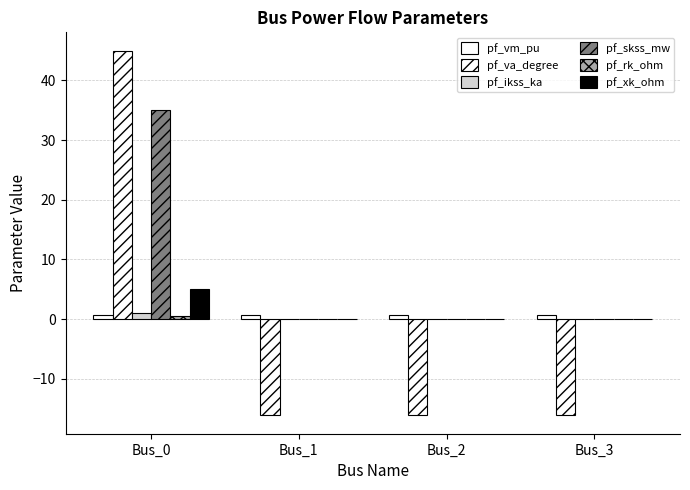

Reading left to right, list all the values displayed in this chart.

pf_vm_pu: Bus_0=0.6	Bus_1=0.6	Bus_2=0.6	Bus_3=0.6
pf_va_degree: Bus_0=45.0	Bus_1=-16.1	Bus_2=-16.1	Bus_3=-16.1
pf_ikss_ka: Bus_0=1.0	Bus_1=0.0	Bus_2=0.0	Bus_3=0.0
pf_skss_mw: Bus_0=35.1	Bus_1=0.0	Bus_2=0.0	Bus_3=0.0
pf_rk_ohm: Bus_0=0.5	Bus_1=0.0	Bus_2=0.0	Bus_3=0.0
pf_xk_ohm: Bus_0=5.0	Bus_1=0.0	Bus_2=0.0	Bus_3=0.0